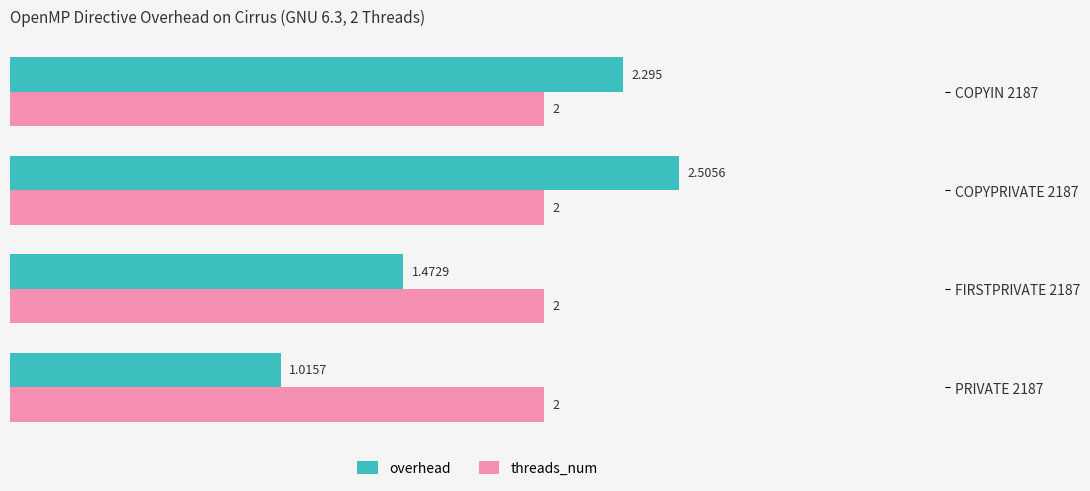

Is the value of overhead at COPYPRIVATE 2187 greater than the value of threads_num at COPYPRIVATE 2187?

Yes